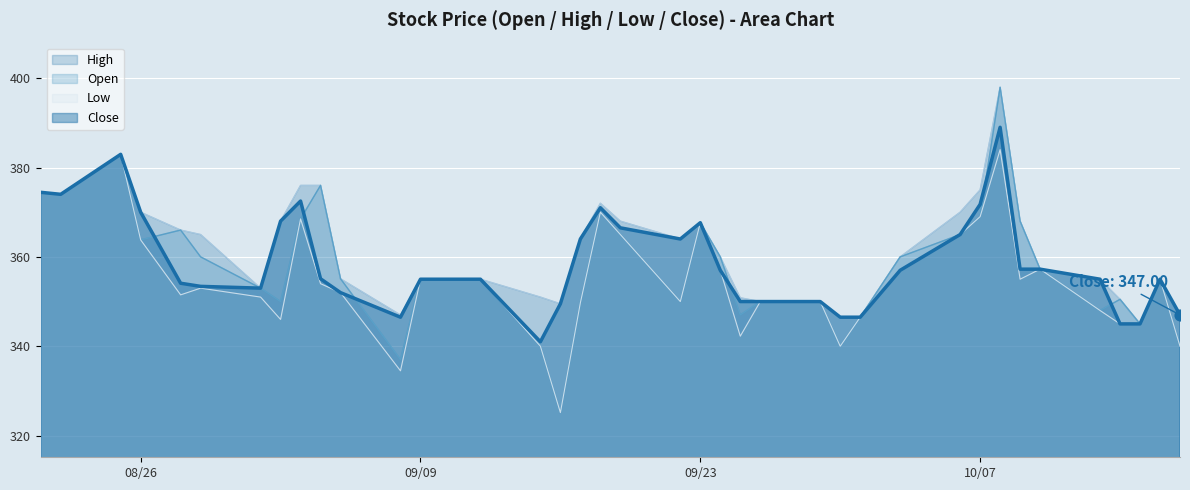

At how many categories does at least one series exceed 374?

6